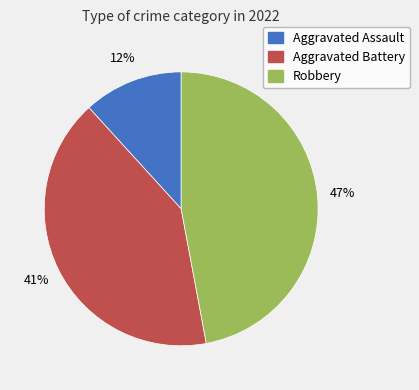

True or false: Aggravated Battery accounts for 41% of the total.

True